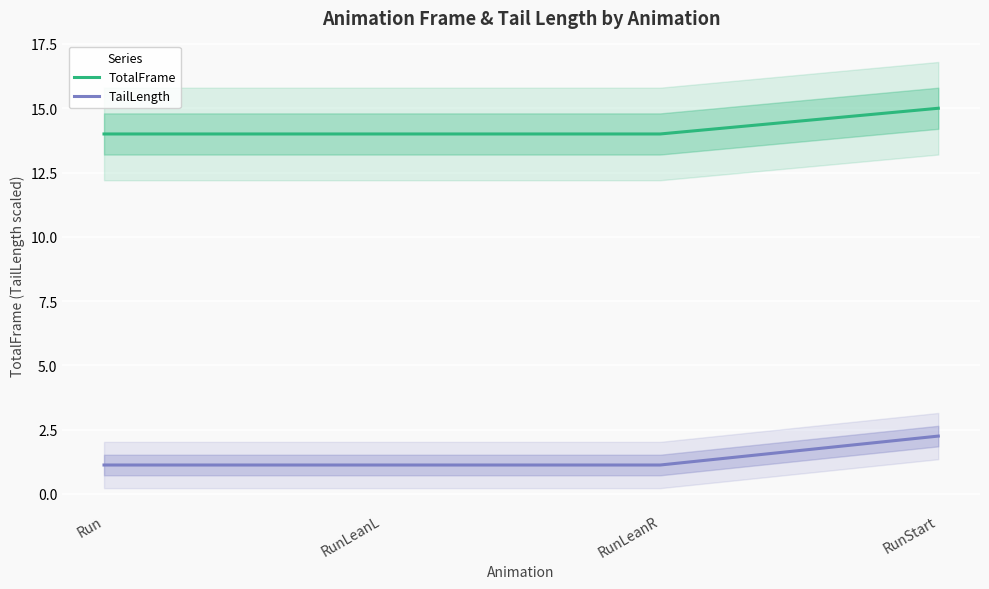

At how many categories does at least one series exceed 11?

4